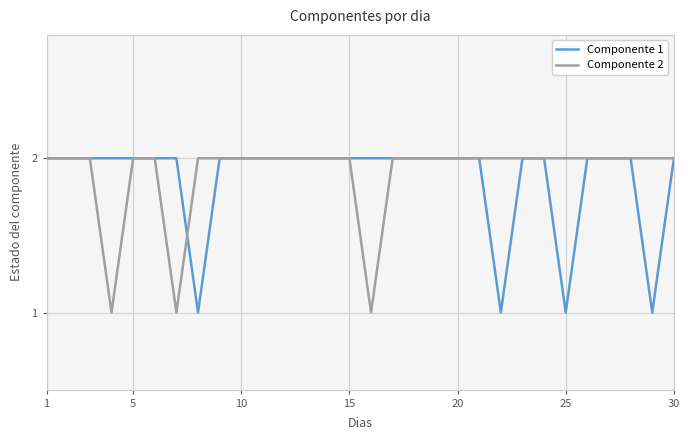

Is it true that Componente 1 equals 2 at 15?

True